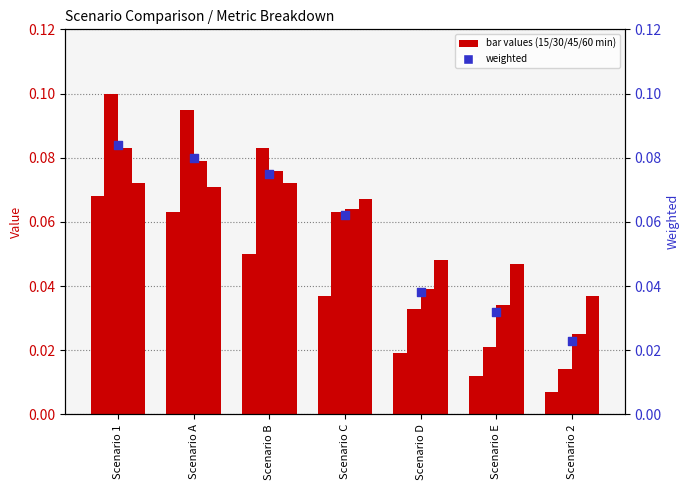

Which series has the largest total across all categories?

60_minutes